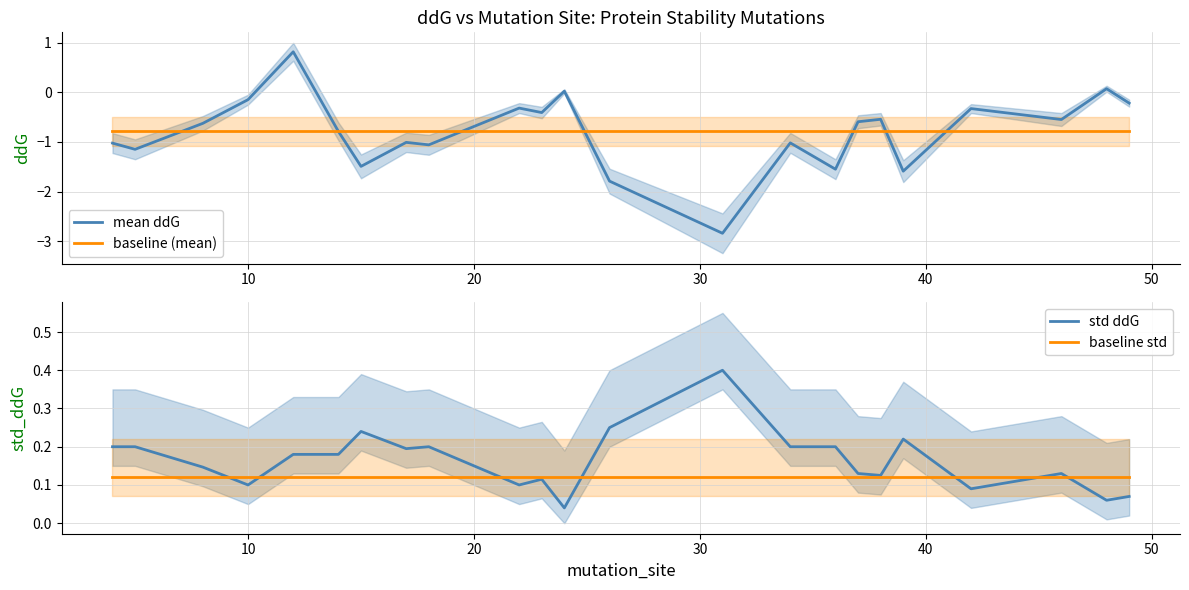

True or false: baseline (mean) and std ddG cross at least once.

False